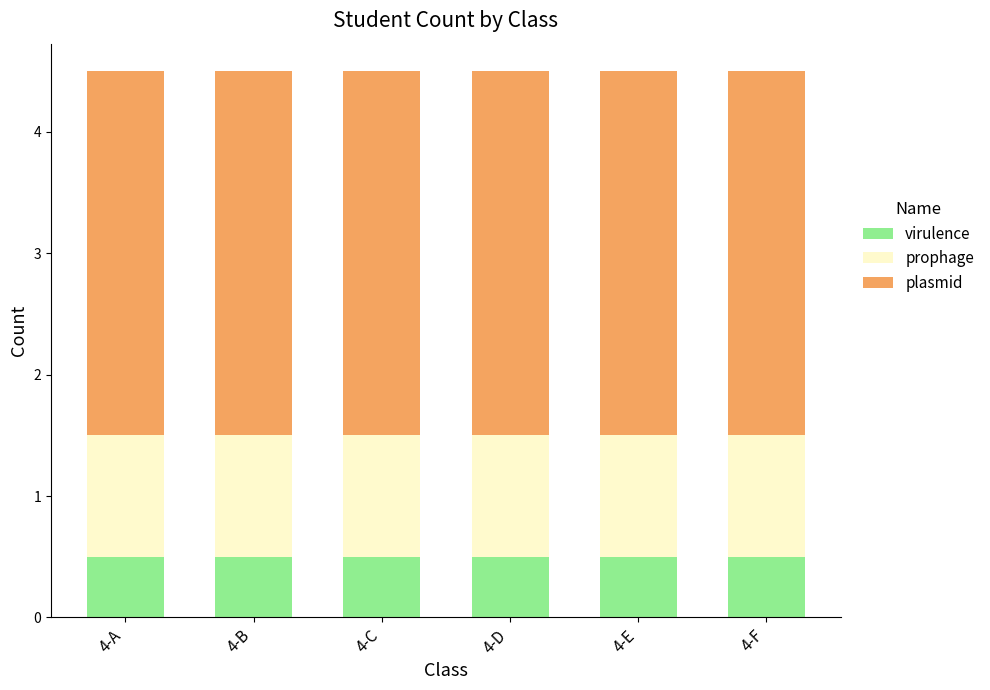

What is the minimum value for virulence?

0.5